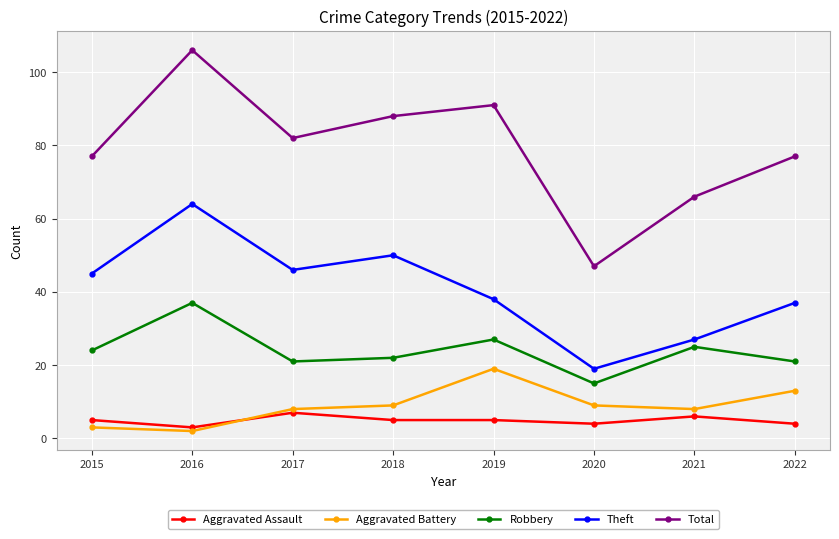

How many interior local valleys does the Aggravated Battery series have?

2